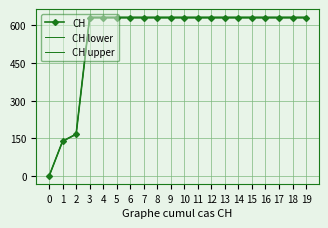

Is the value of CH at 6 greater than the value of CH lower at 4?

Yes